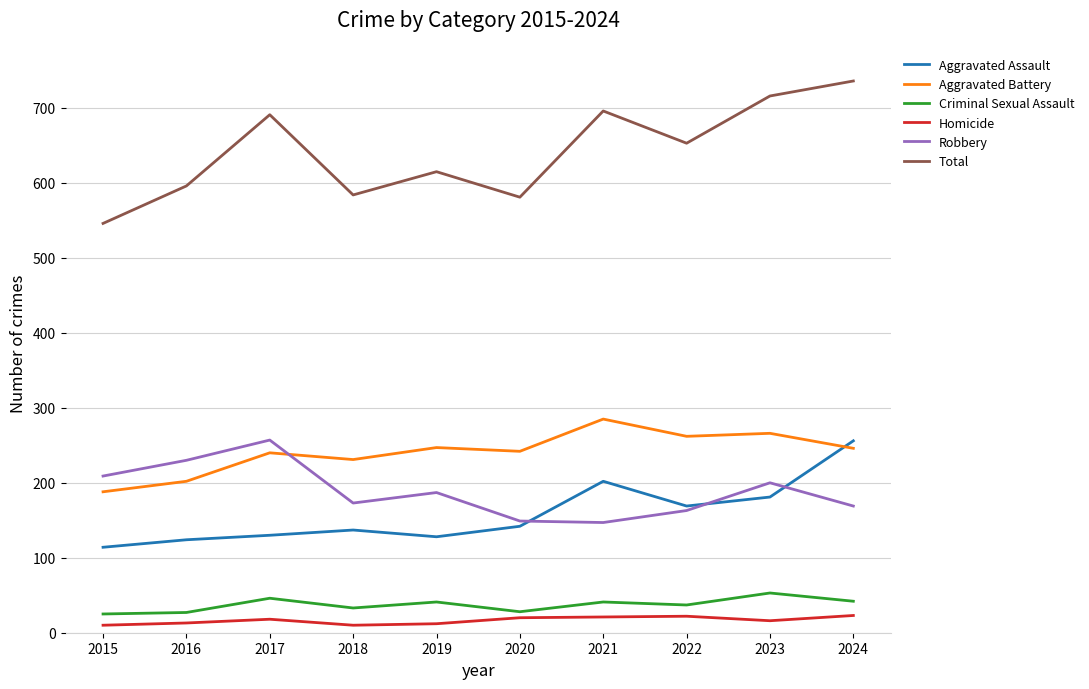

Which series changed the most between 2020 and 2021?

Total